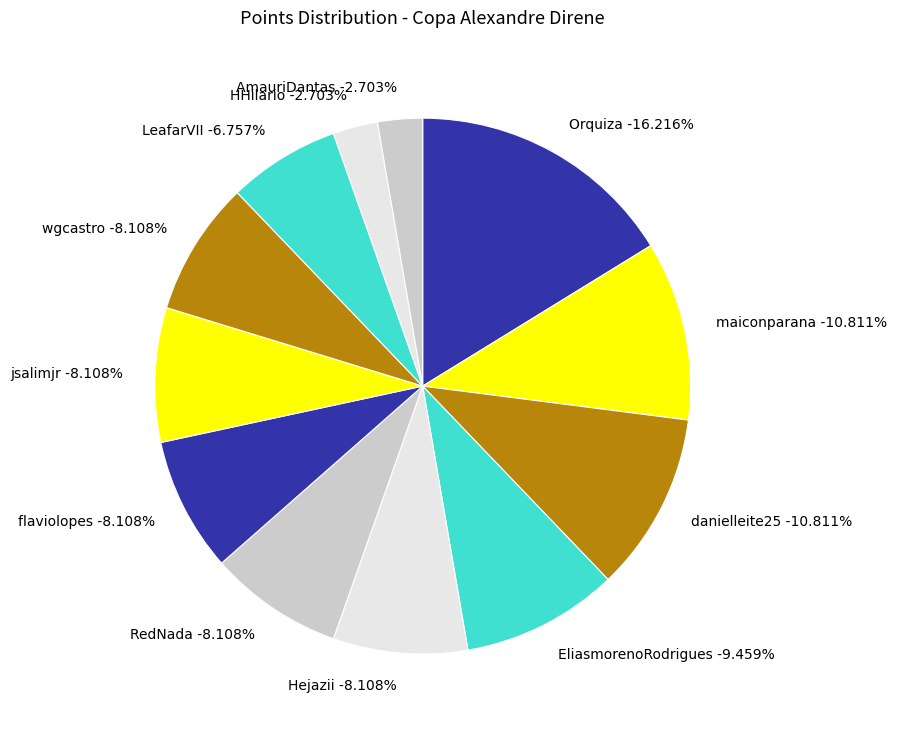

Does RedNada account for over 50% of the chart?

No